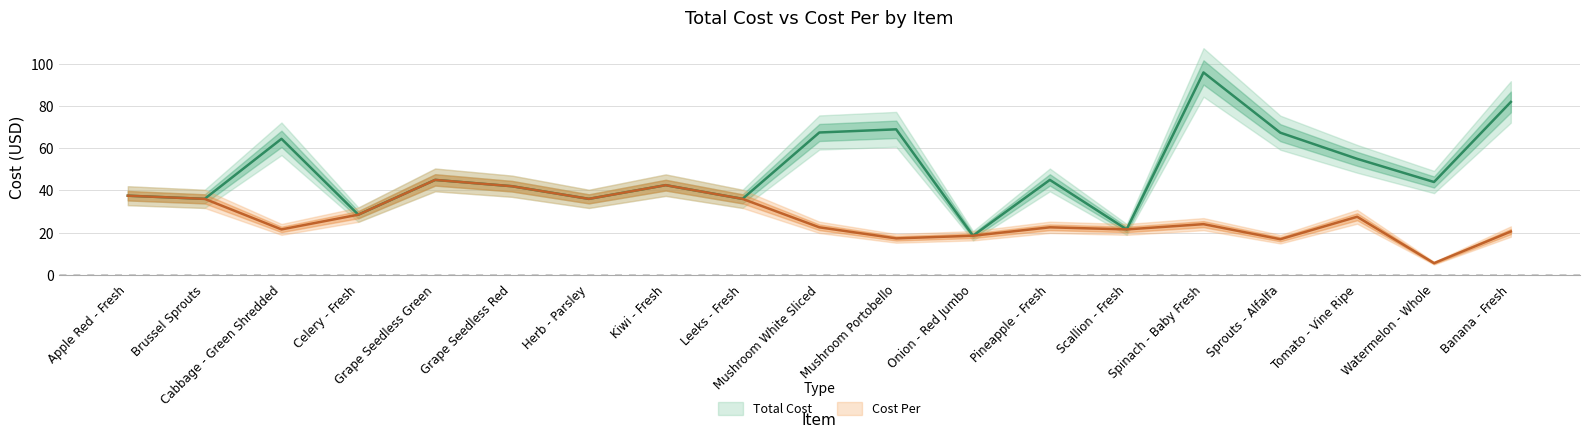

True or false: Cost Per has more than 0 interior local peaks.

True